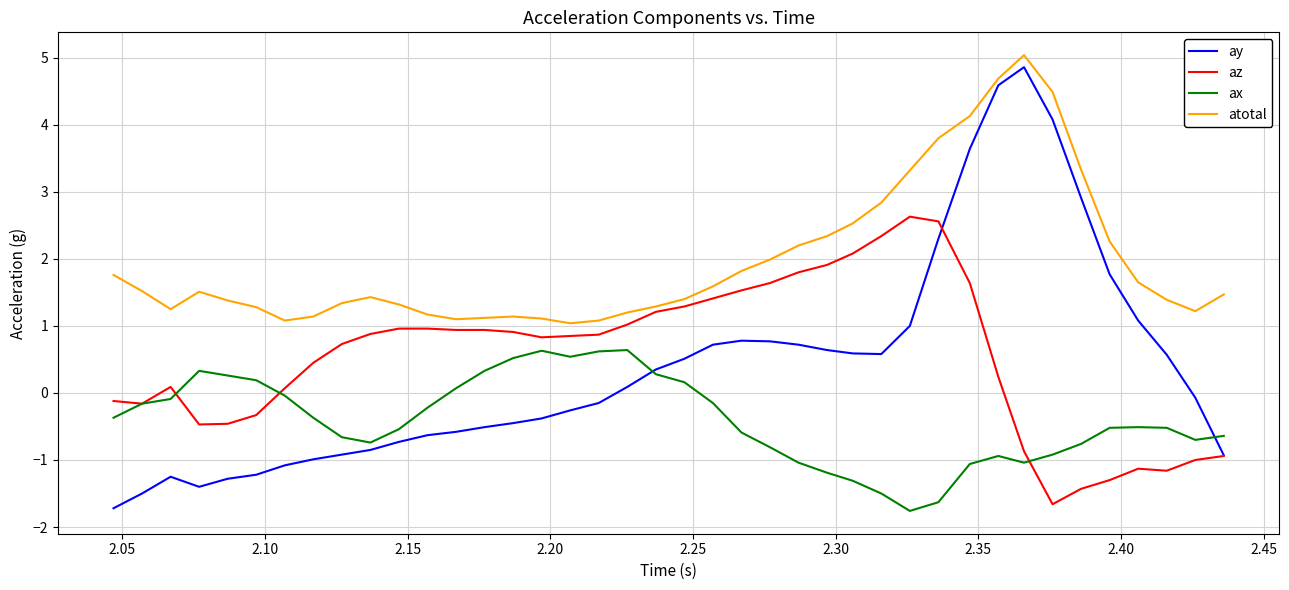

How many lines are shown in the chart?

4